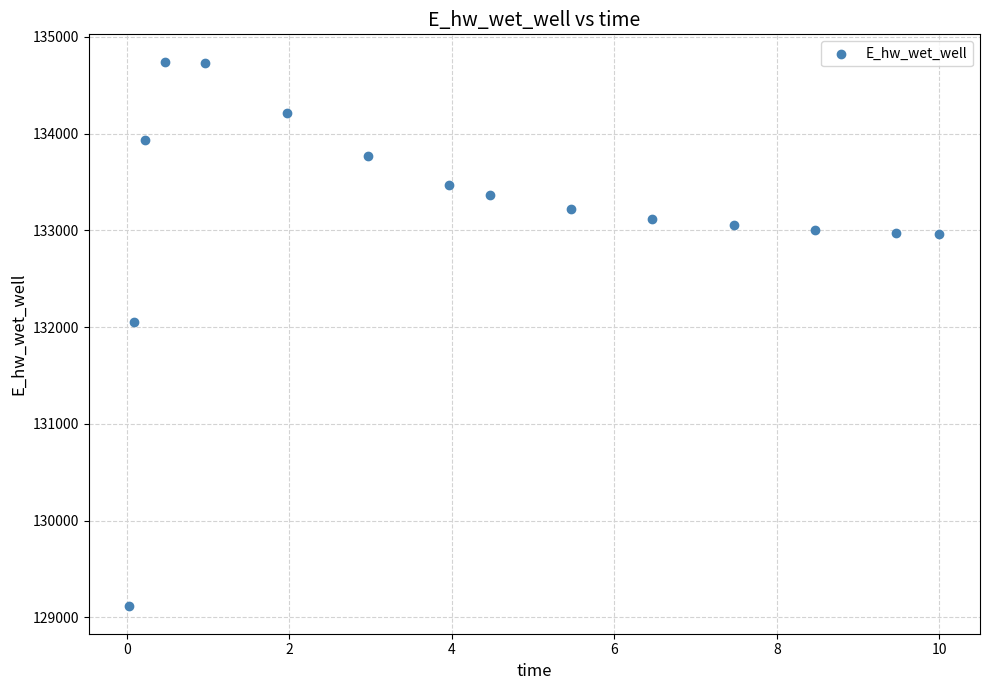

What Y value in the scatter plot is closest to 131928?

132051.2